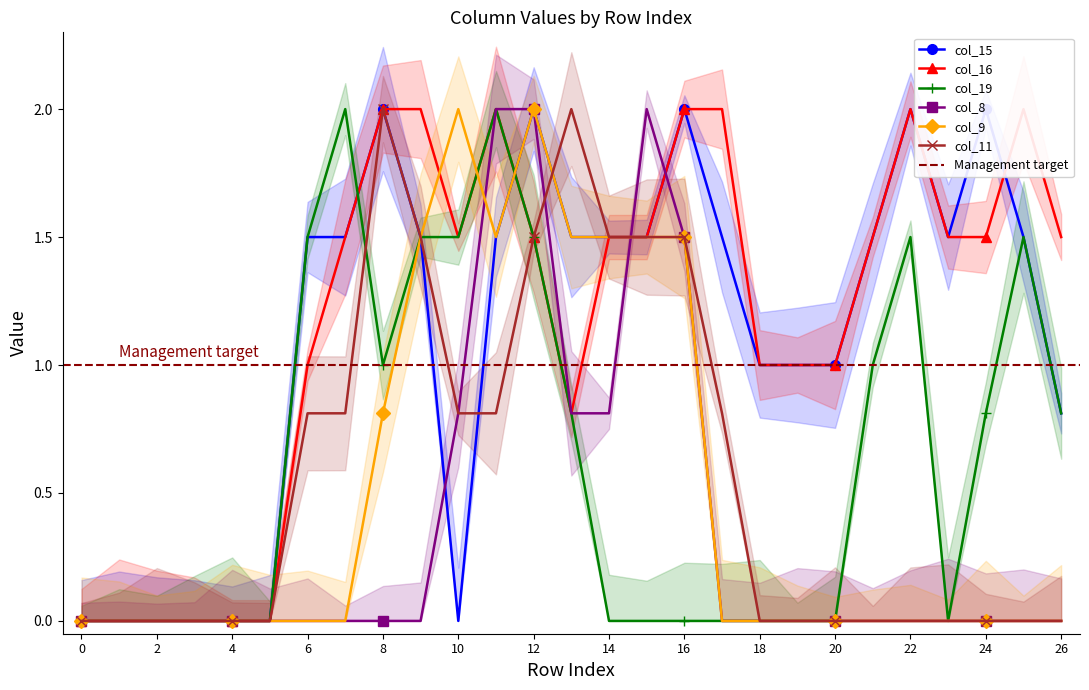

Which series ends up on top after the final intersection of col_15 and col_8?

col_15